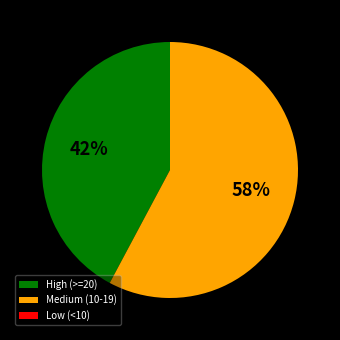

Approximately how many times larger is the value at Medium (10-19) compared to High (>=20)?

1.4